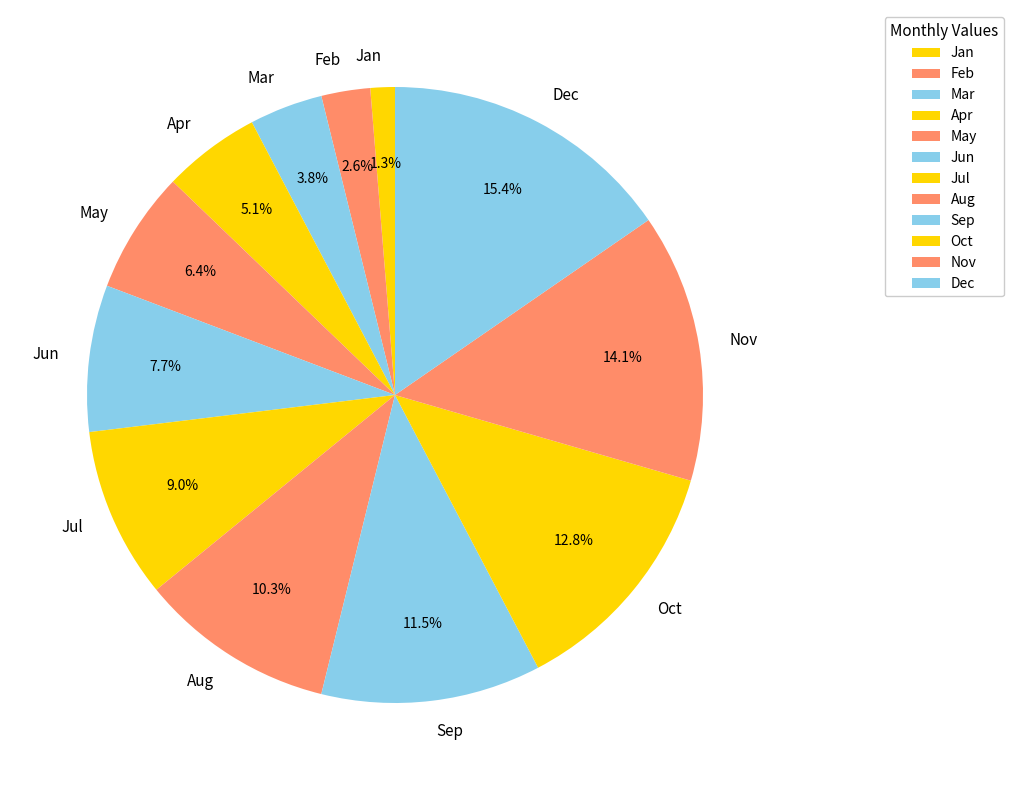

What is the smallest slice in the pie chart?

Jan